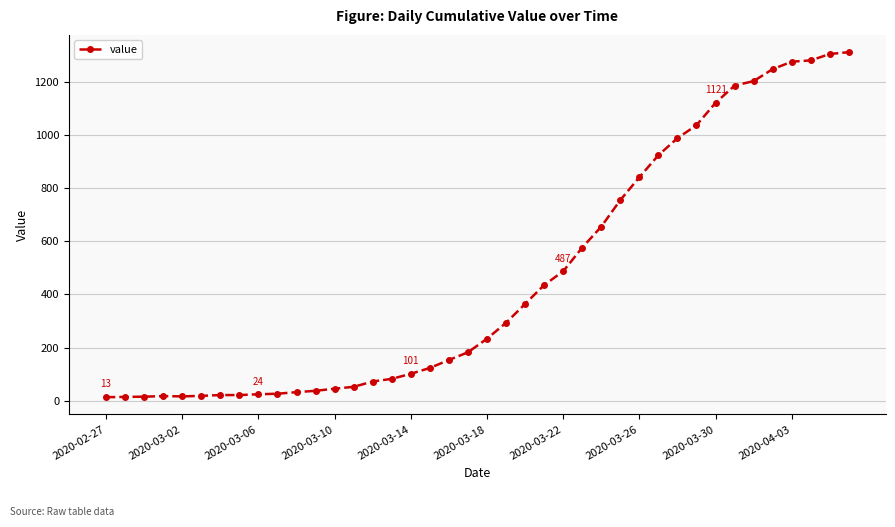

What is the sum of all values?

18584